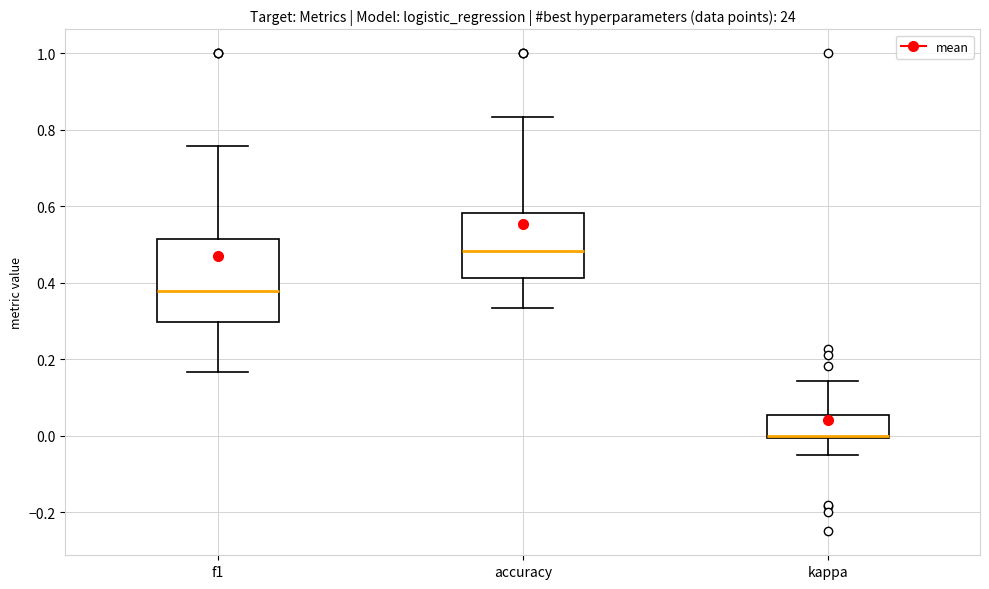

Where is the lower edge of the box for accuracy on the y-axis? The values are not printed on the chart, so give them approximately, as read against the axis.

0.42